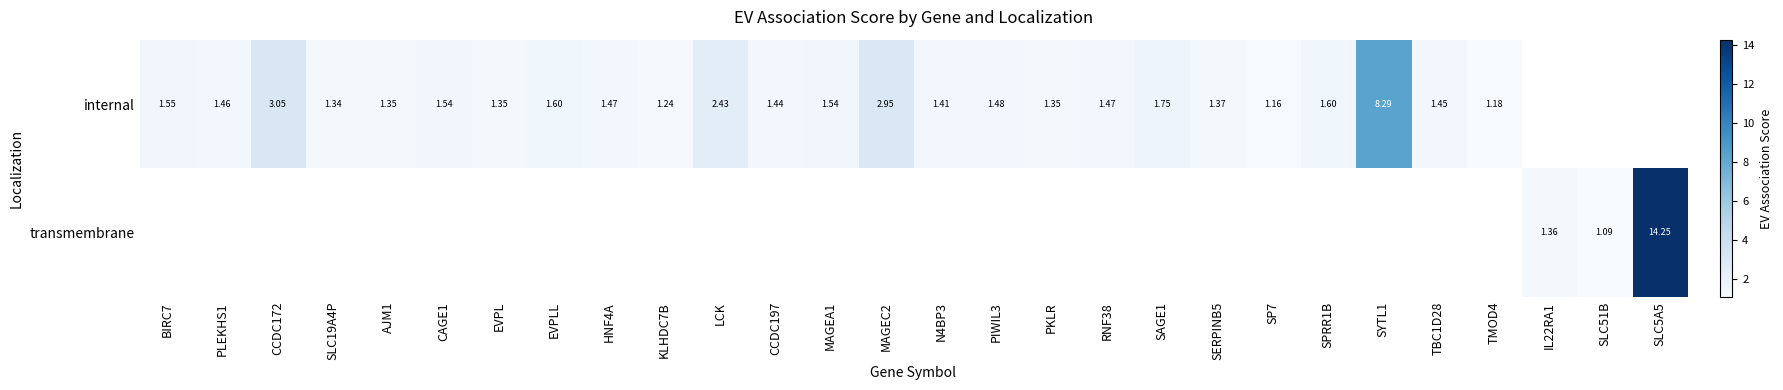

Is the value of transmembrane at SLC5A5 greater than the value of internal at SLC19A4P?

Yes